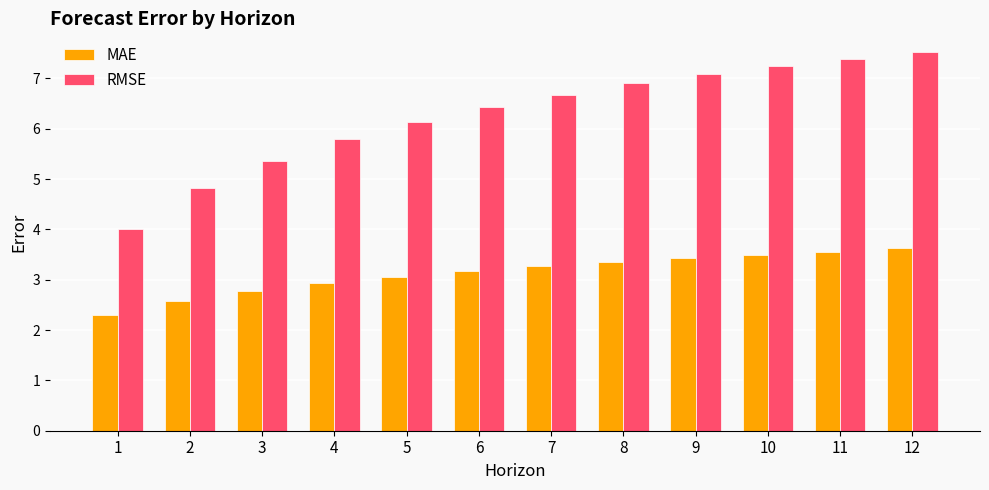

Reading left to right, what are all the values shown in this chart?

MAE: 2.3	2.6	2.8	2.9	3.1	3.2	3.3	3.4	3.4	3.5	3.6	3.6
RMSE: 4.0	4.8	5.4	5.8	6.1	6.4	6.7	6.9	7.1	7.3	7.4	7.5